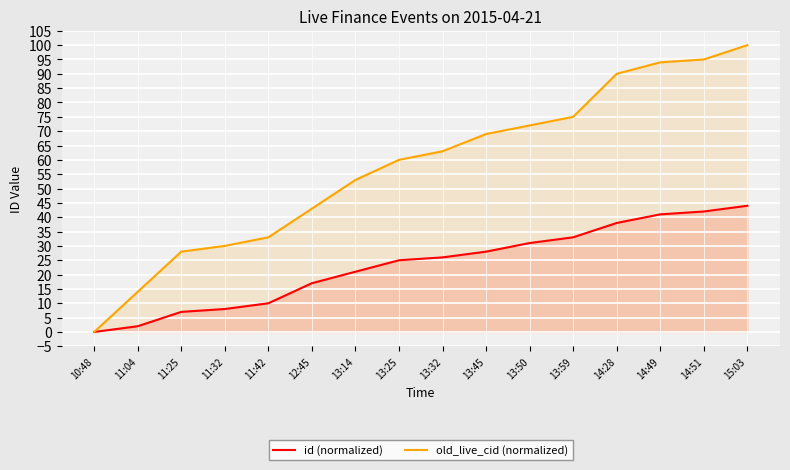

What is the maximum value shown in the chart?

100